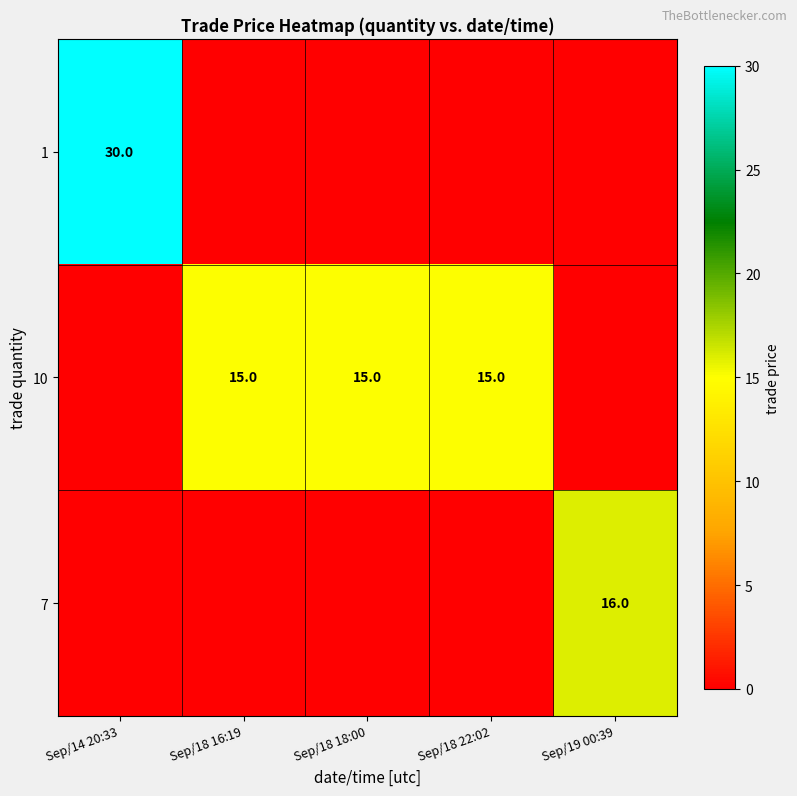

The value of 1 at Sep/14 20:33 is 30. True or false?

True